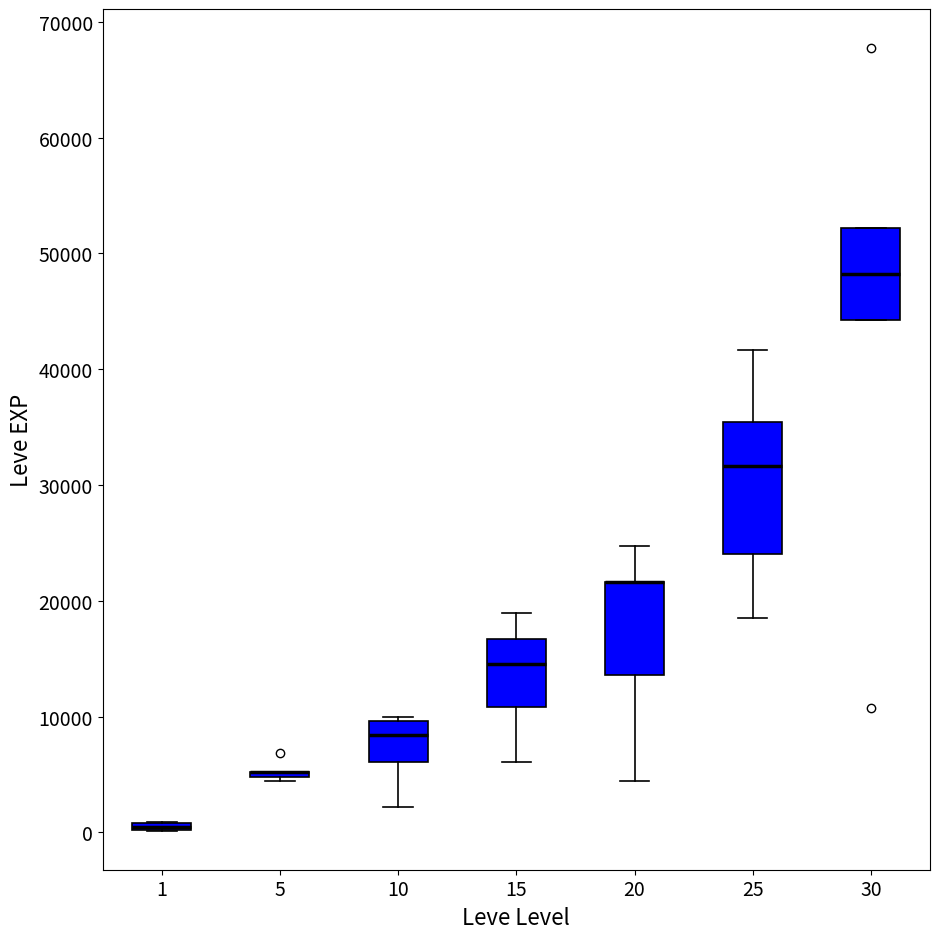

Where does the median line of the box at x = 10 sit on the y-axis? The values are not printed on the chart, so give them approximately, as read against the axis.

8000